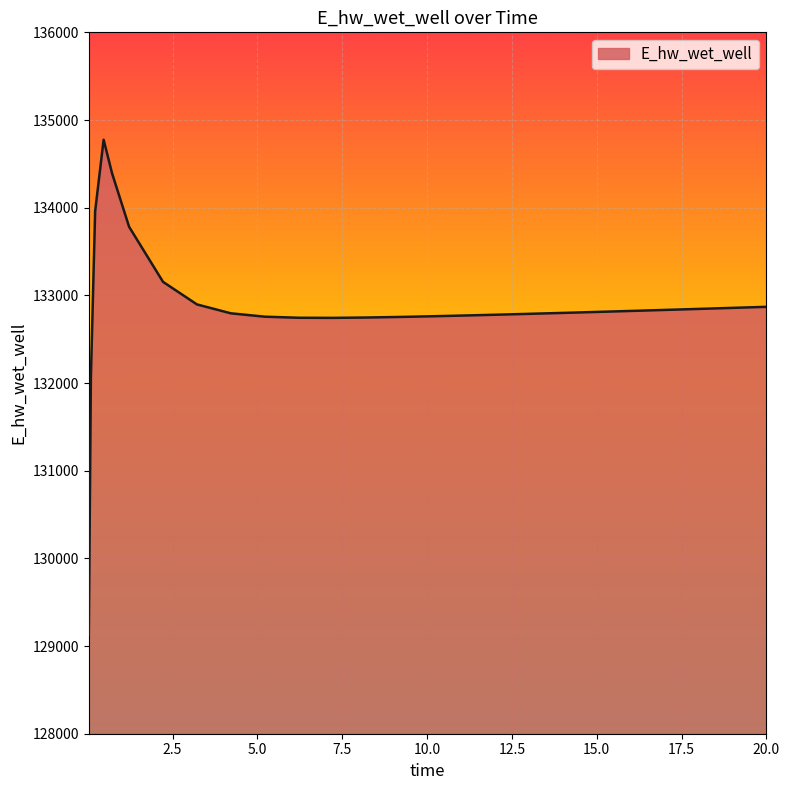

What is the difference between the maximum and minimum values?

5650.0